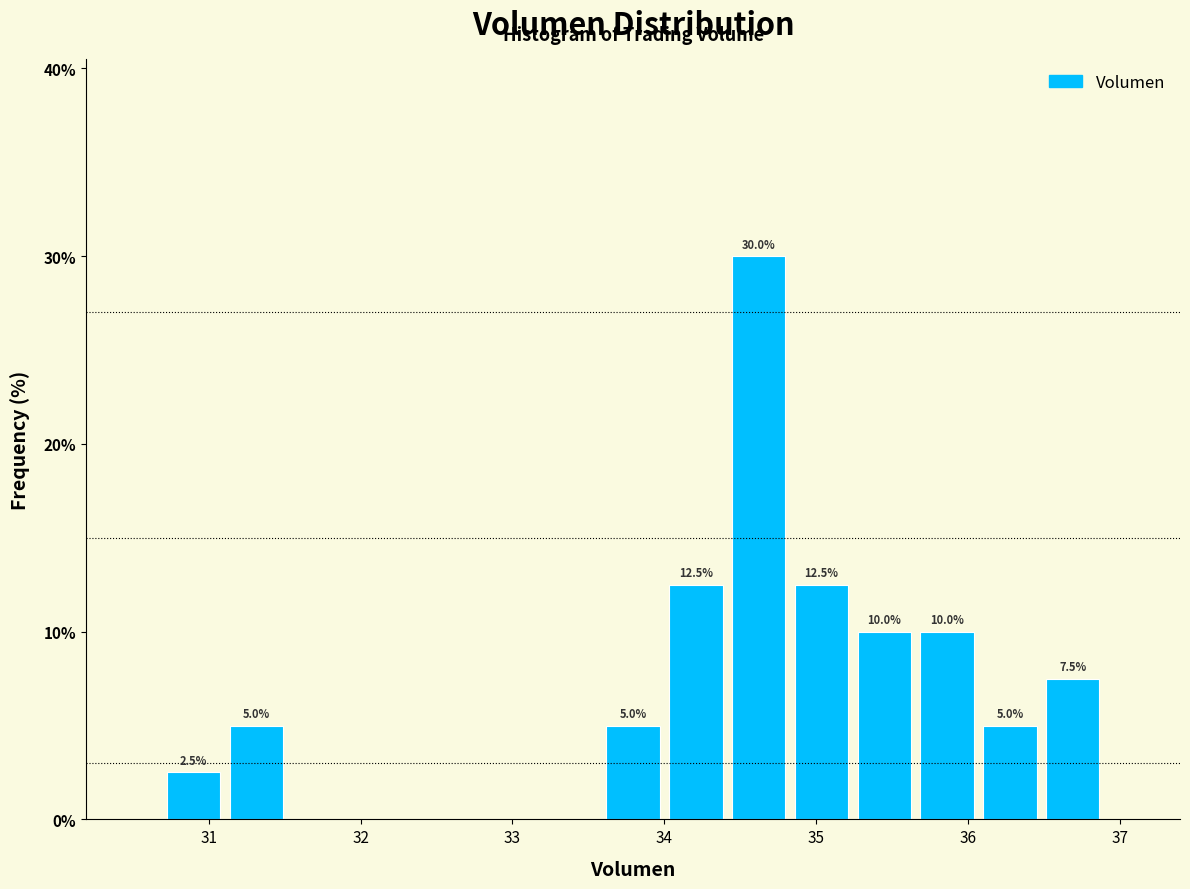

Over which range of the x-axis is the bar tallest?

34.4 to 34.8